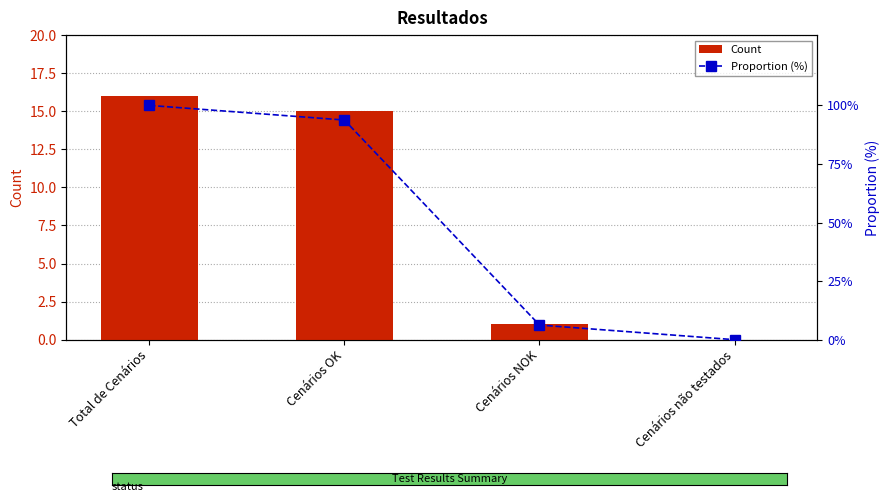

Which label corresponds to the largest value in the chart?

Total de Cenários